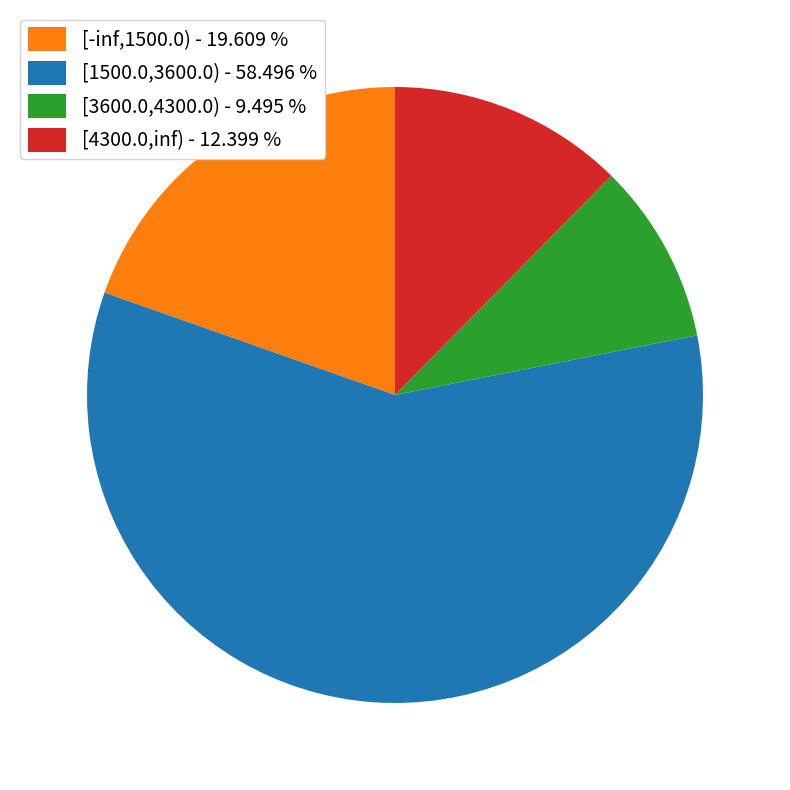

The [1500.0,3600.0) slice represents 52% of the pie. True or false?

False